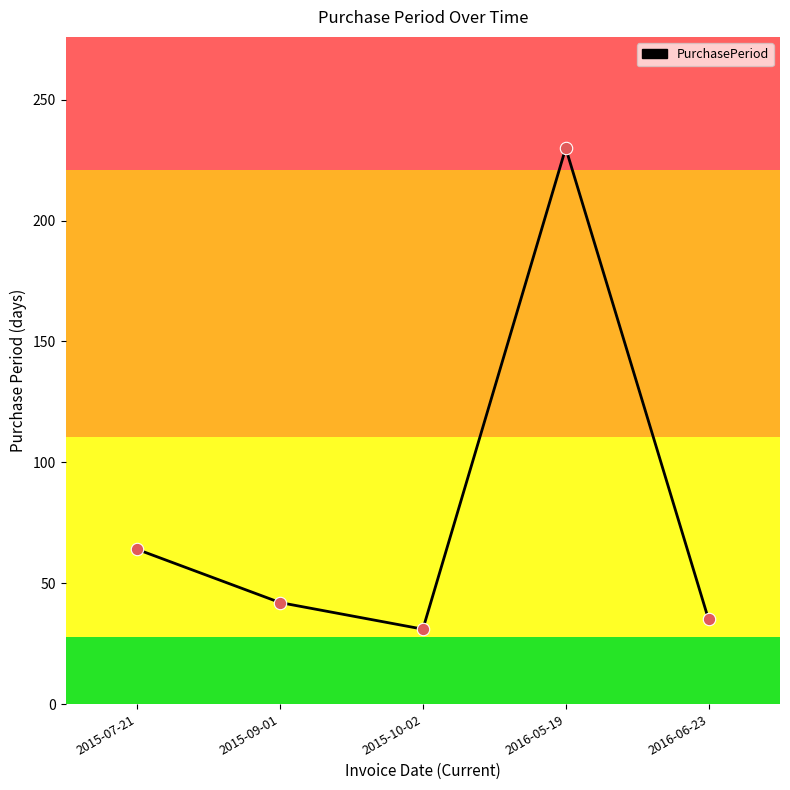

What is the change in value from 2015-10-02 to 2016-05-19?

+199